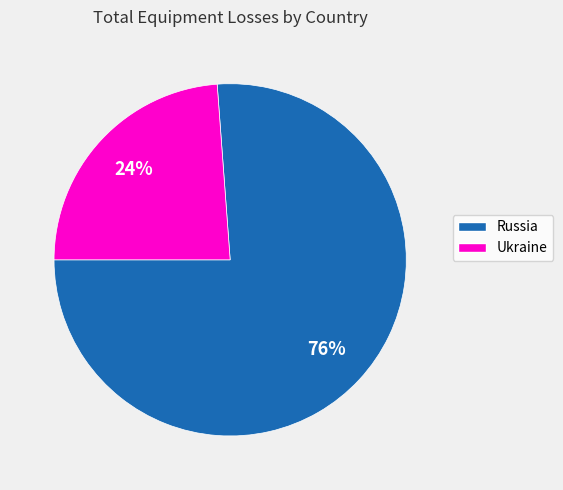

Rank the categories by value from highest to lowest.

Russia, Ukraine